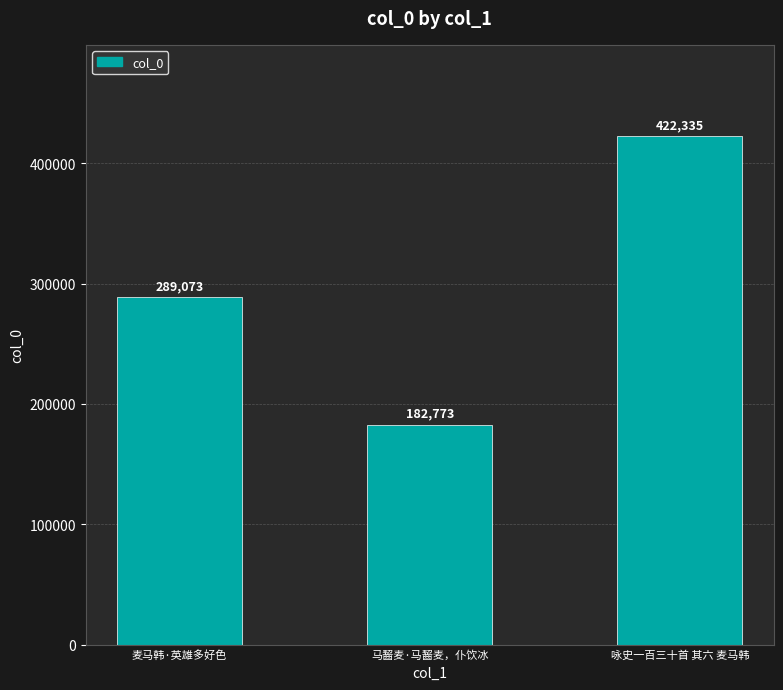

At which label is the value closest to 302554?

麦马韩·英雄多好色